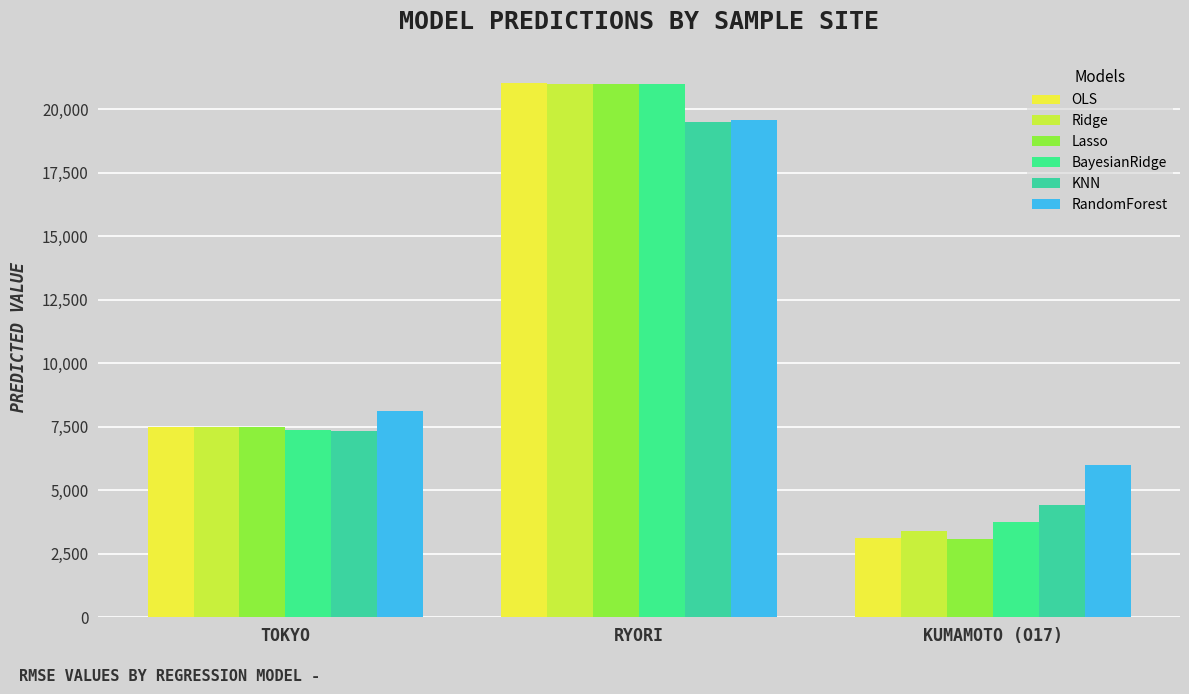

What position from the right is RYORI?

2